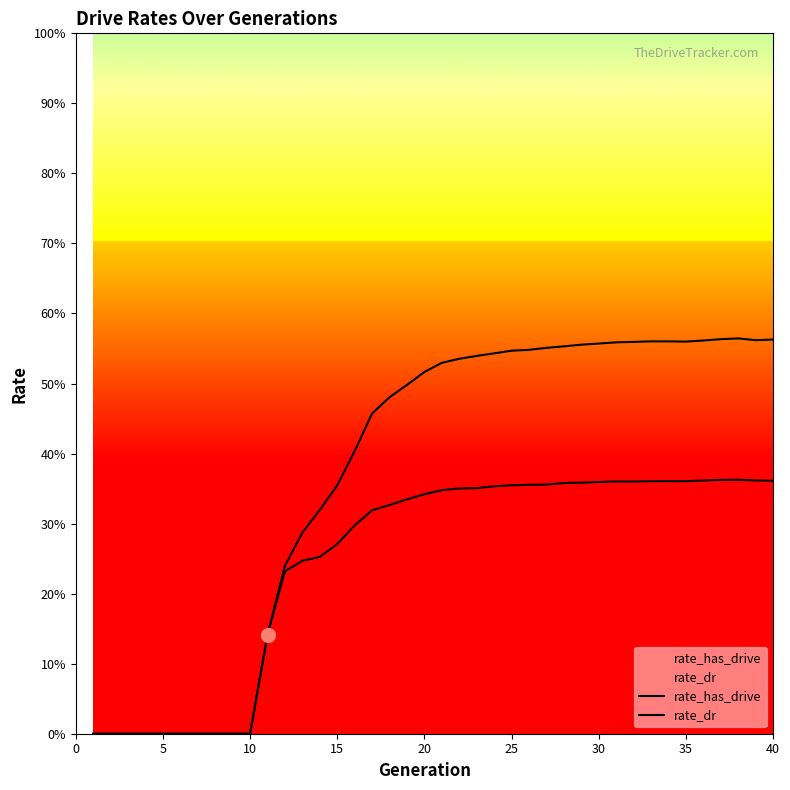

True or false: rate_has_drive and rate_dr cross at least once.

False